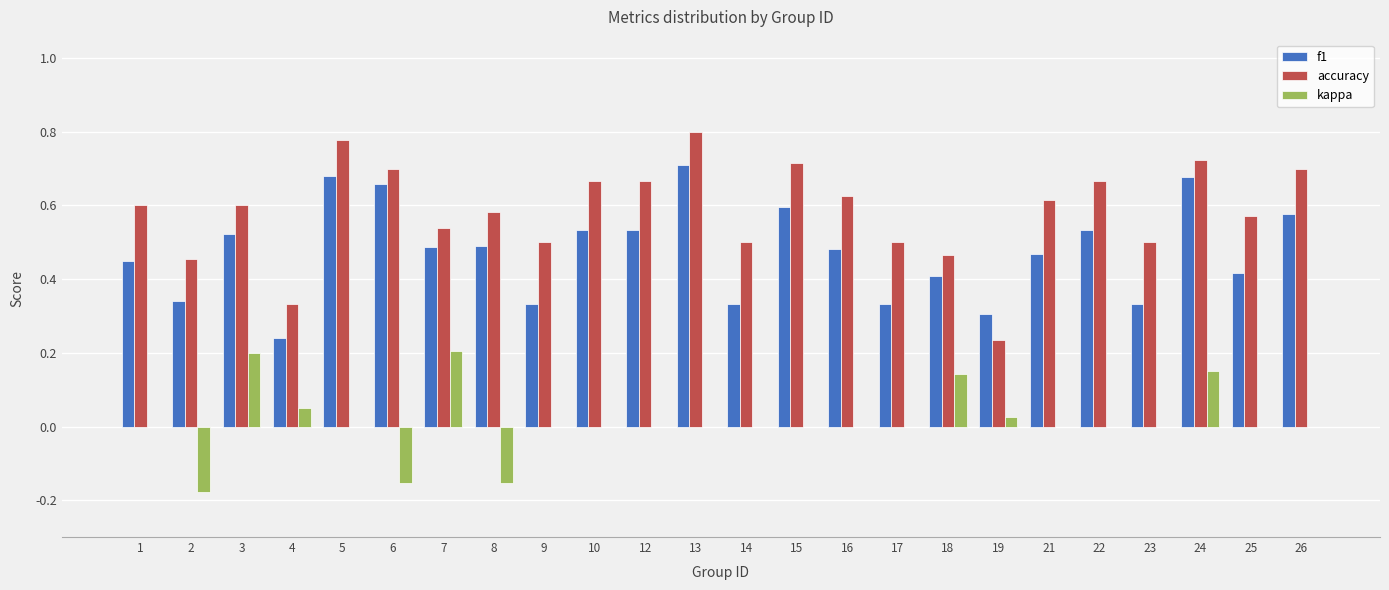

Which series changed the most between 7 and 23?

kappa